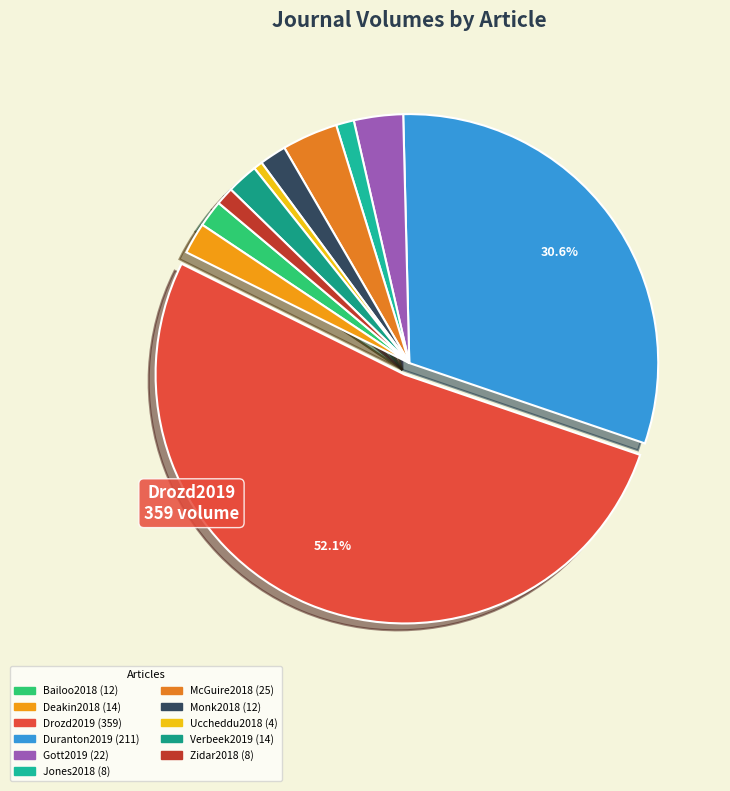

The Zidar2018 slice represents 1% of the pie. True or false?

True